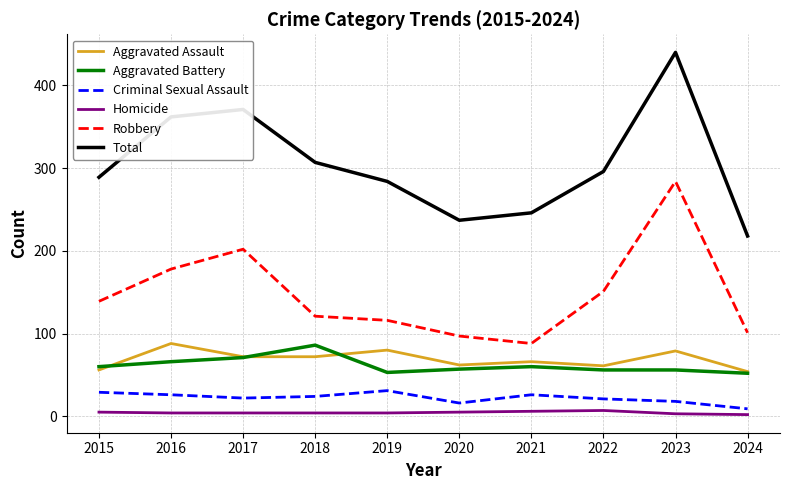

At which category is the sum across all series the highest?

2023